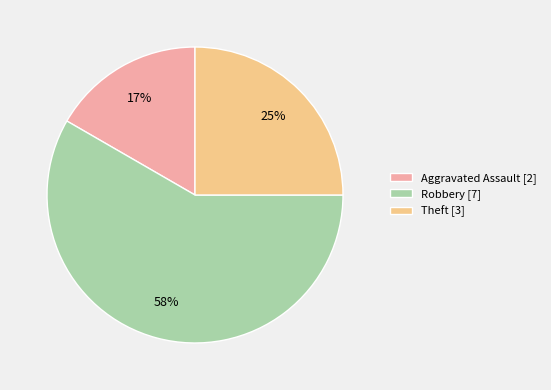

Does Robbery represent more than half of the total?

Yes